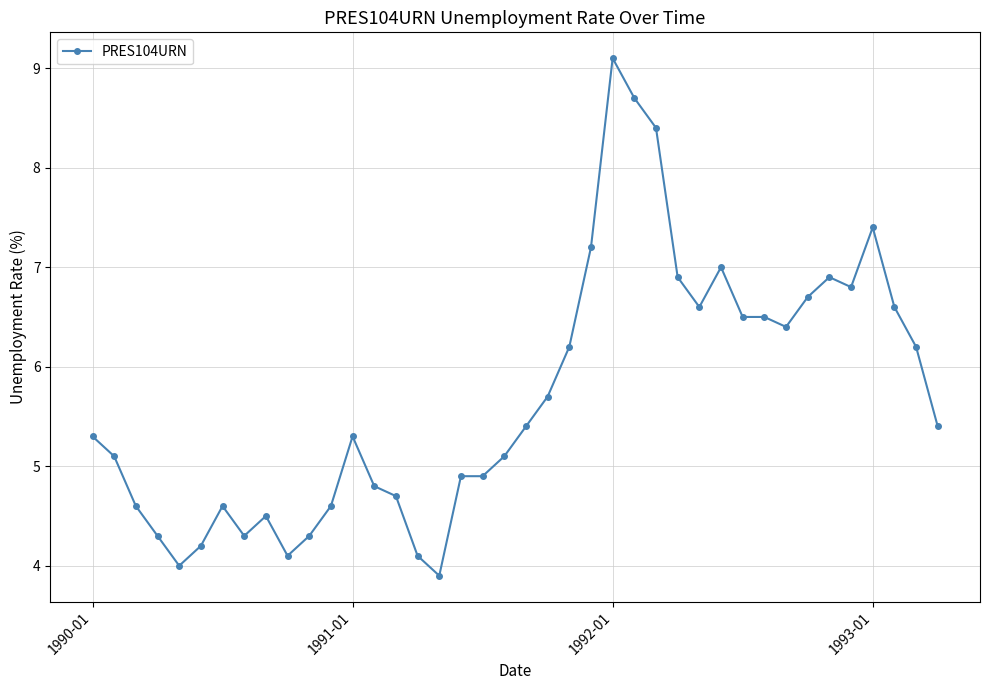

True or false: the data has more than 0 interior local peaks.

True